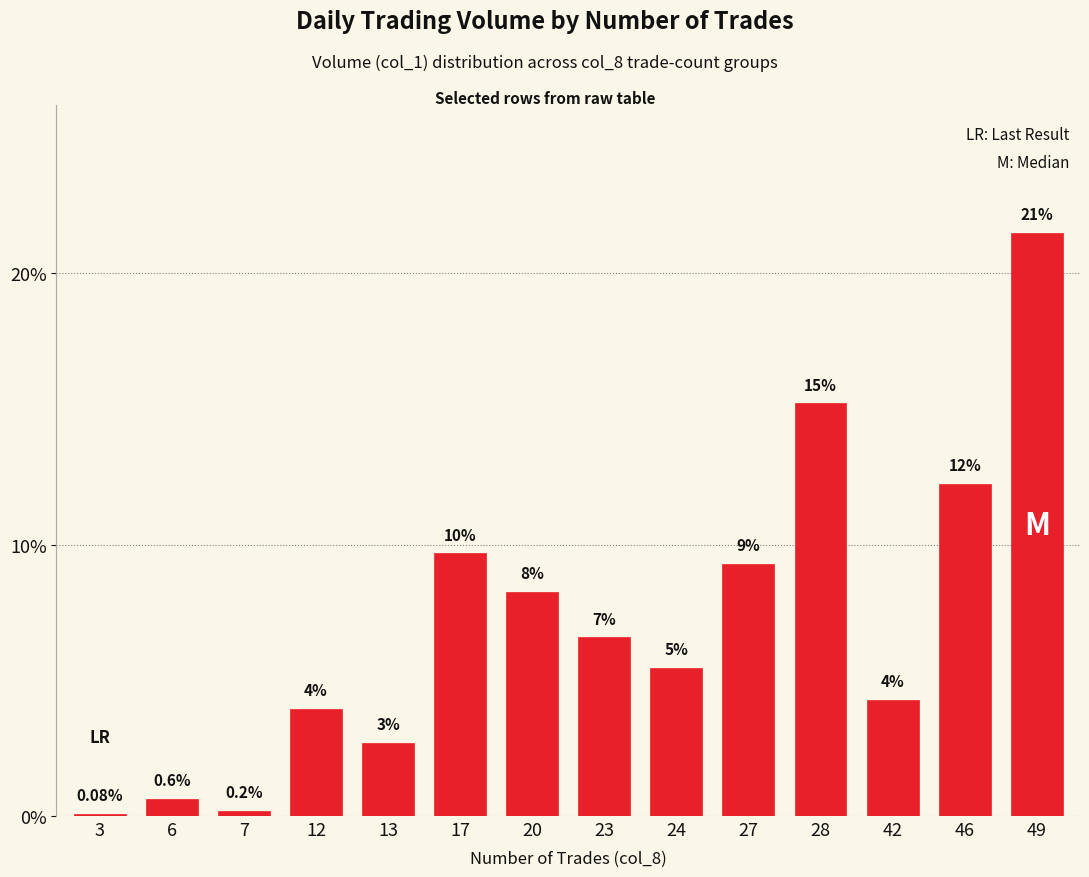

Rank the categories by value from lowest to highest.

3, 7, 6, 13, 12, 42, 24, 23, 20, 27, 17, 46, 28, 49